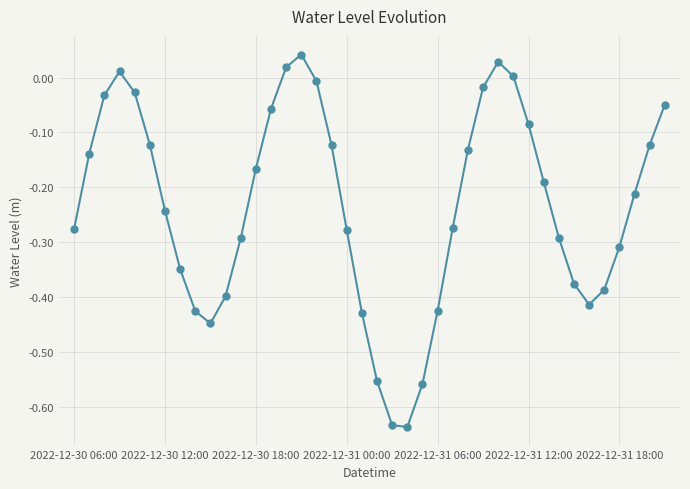

What is the sum of all values?

-9.4